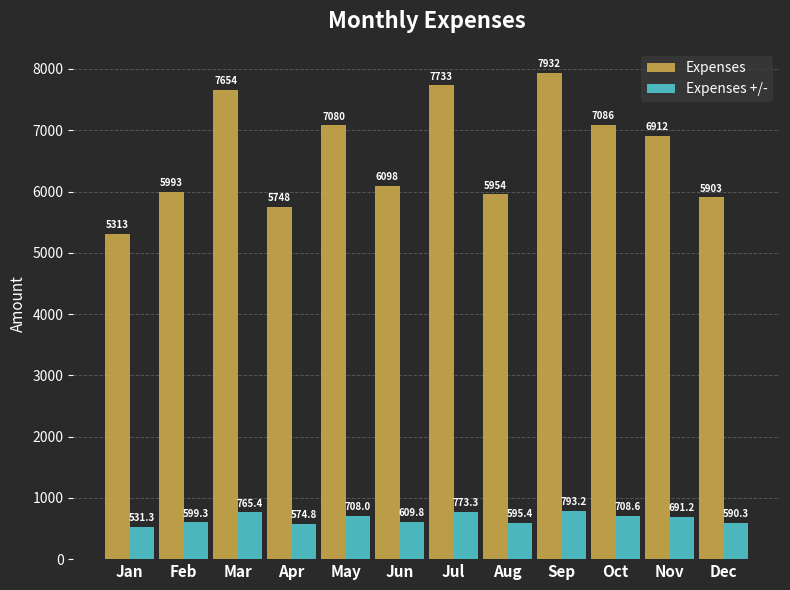

Rank the series by their average value, from lowest to highest.

Expenses +/-, Expenses